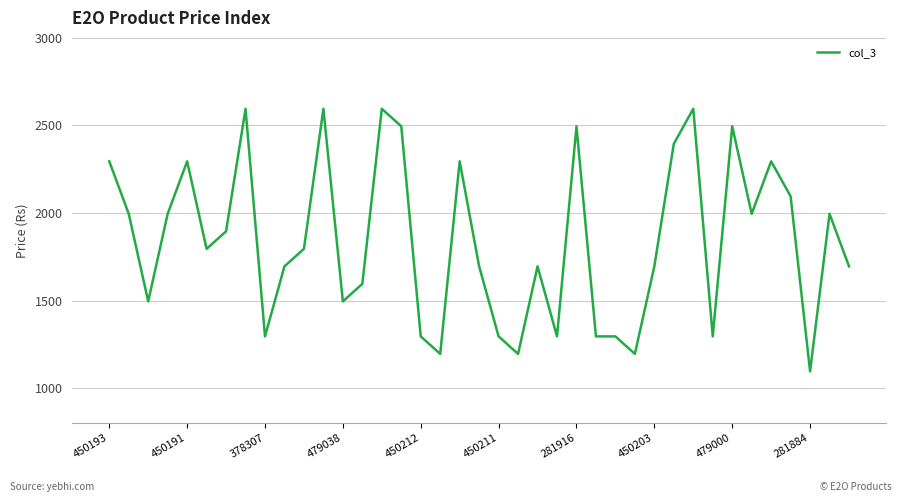

What is the difference between the maximum and minimum values?

1500